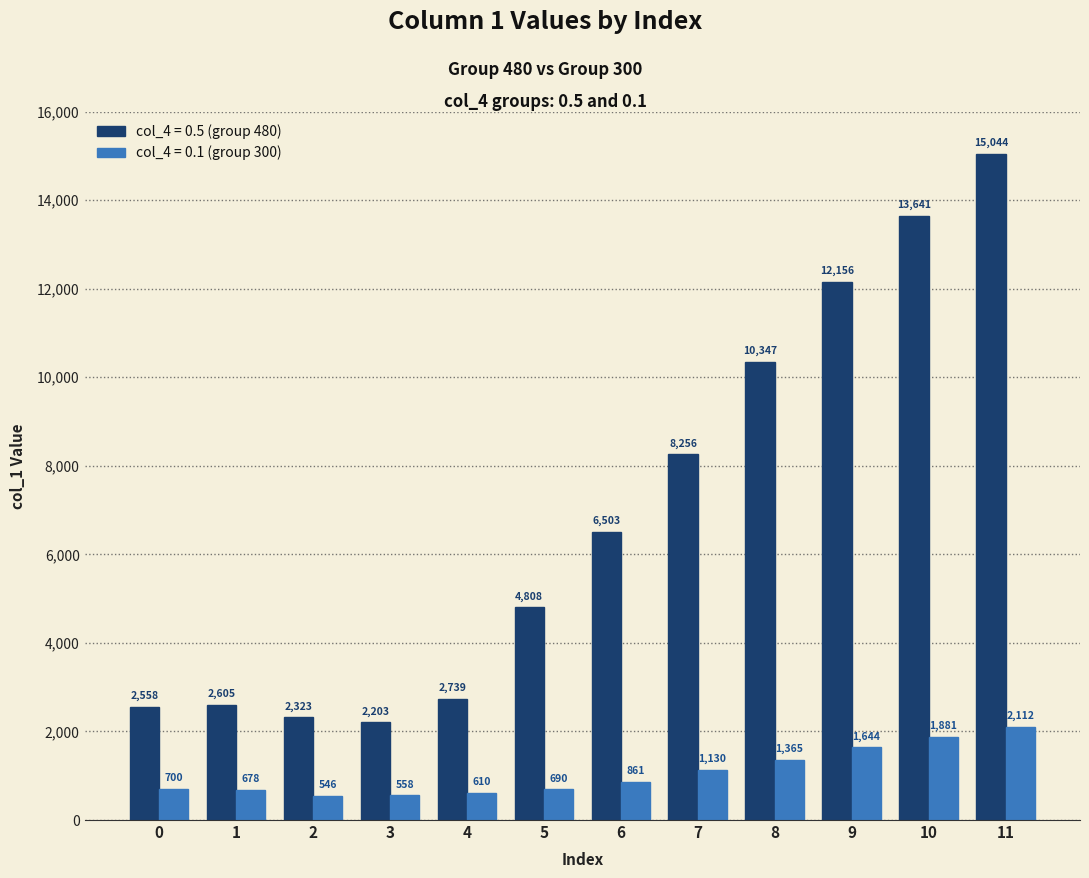

At which label does col_4 = 0.1 (group 300) reach its peak?

11